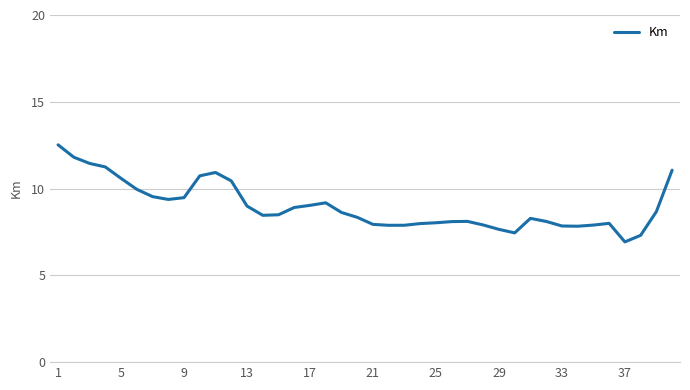

What is the greatest value displayed?

12.5